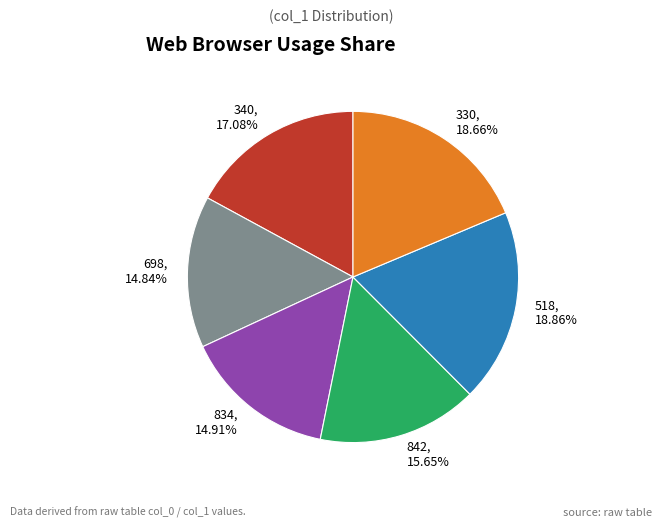

Which has a higher value, 330 or 834?

330